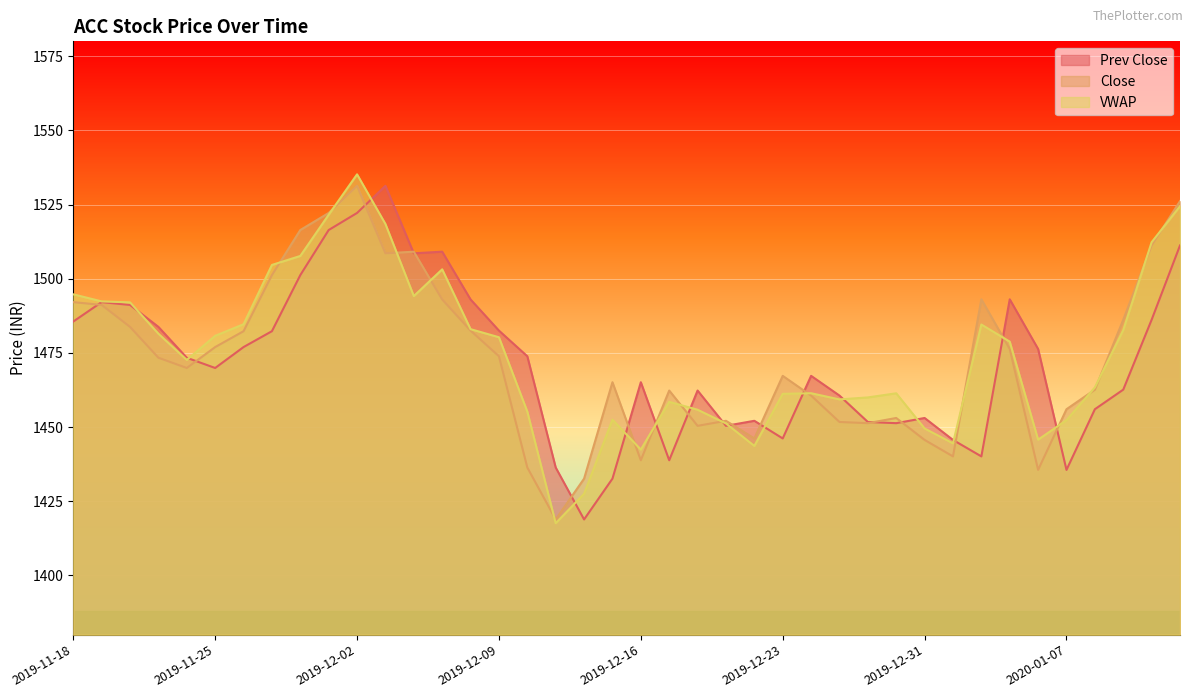

What is the greatest value displayed?

1535.2